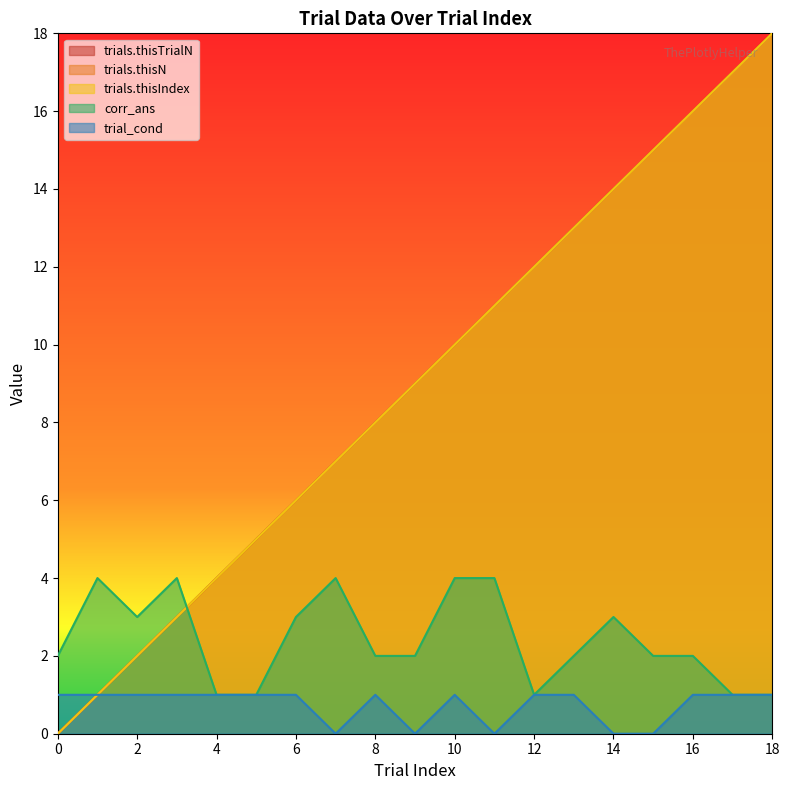

True or false: trials.thisIndex has more than 1 points higher than both neighbors.

False